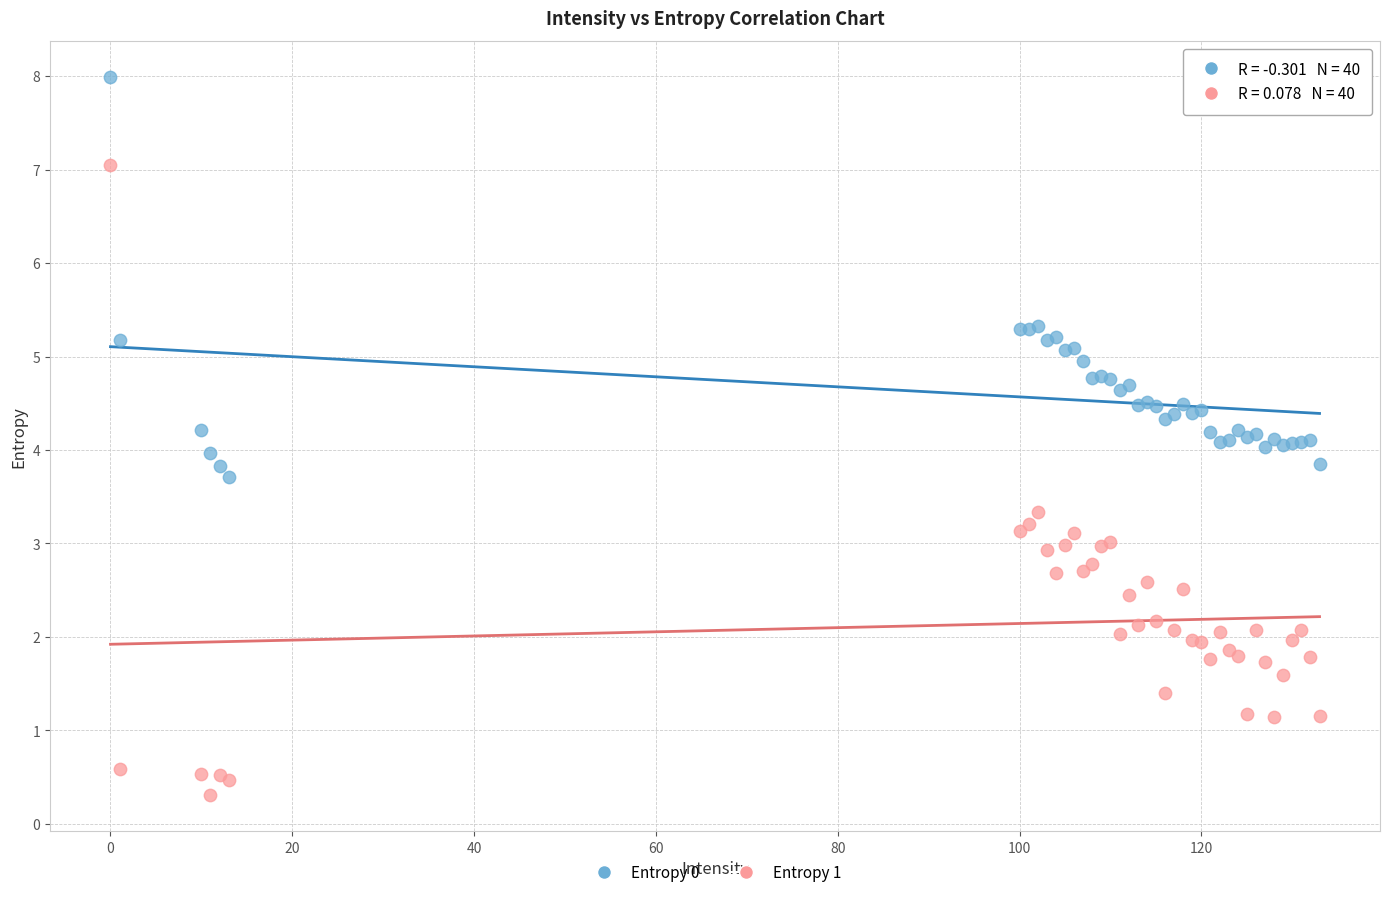

Which series has the largest Y range (max minus min)?

Entropy 1